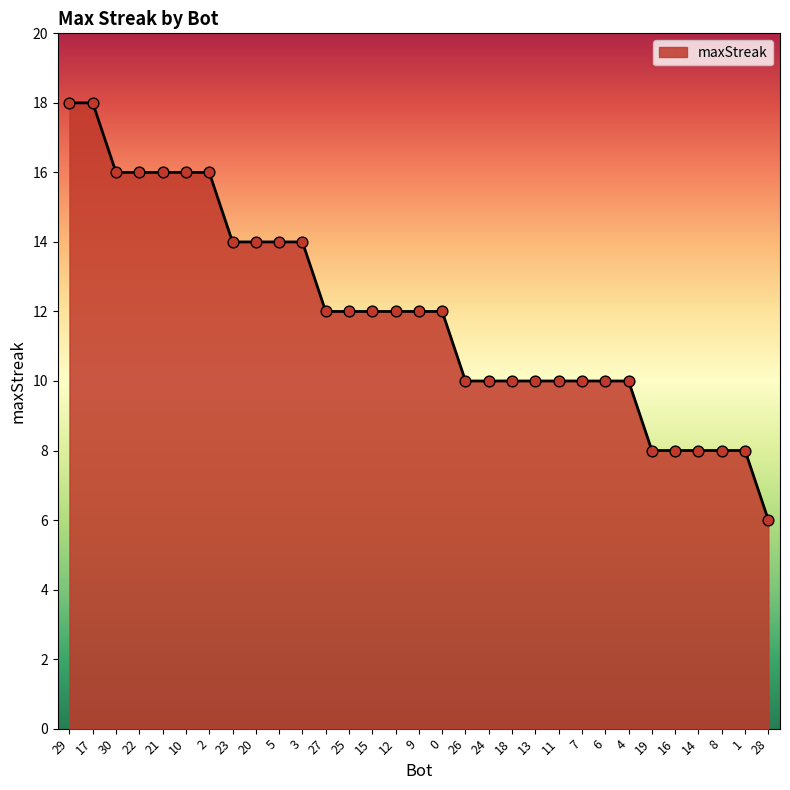

What is the change in value from 10 to 0?

-4